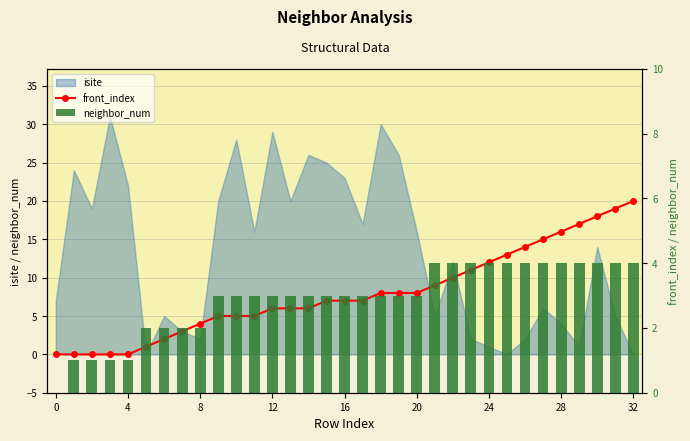

Is the value of front_index at 22 greater than the value of neighbor_num at 12?

Yes